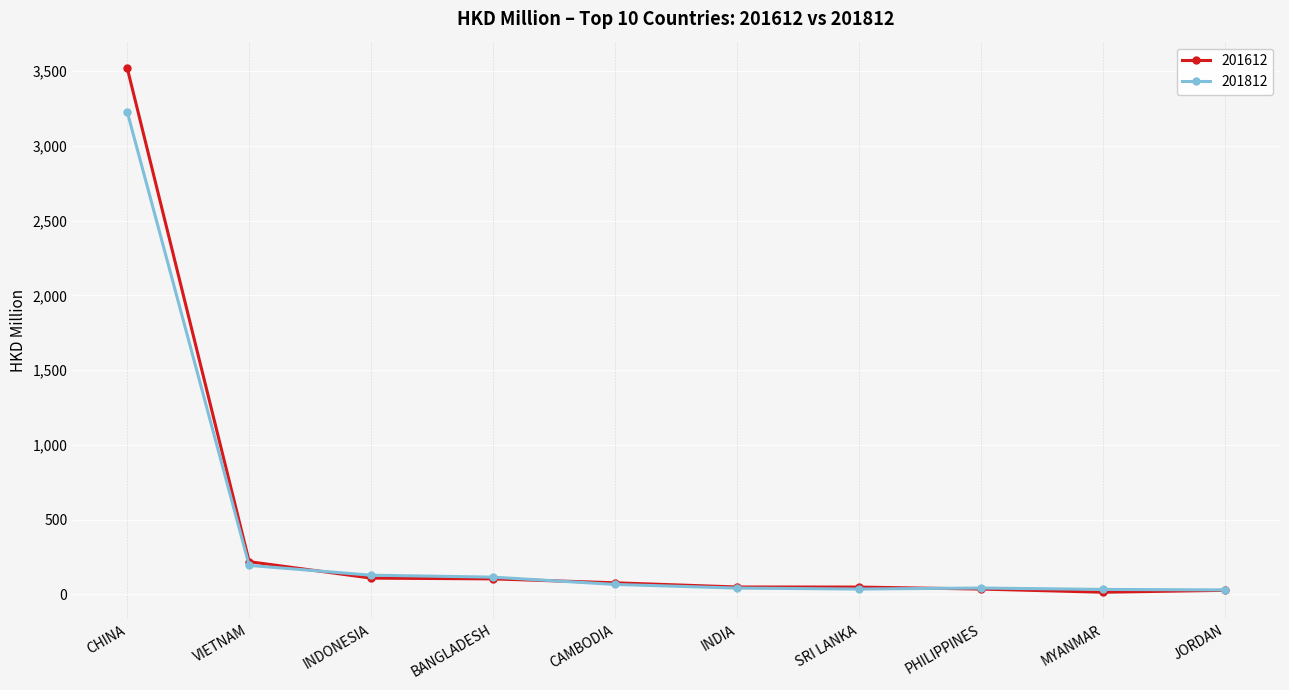

What are all the series names shown in the legend?

201612, 201812